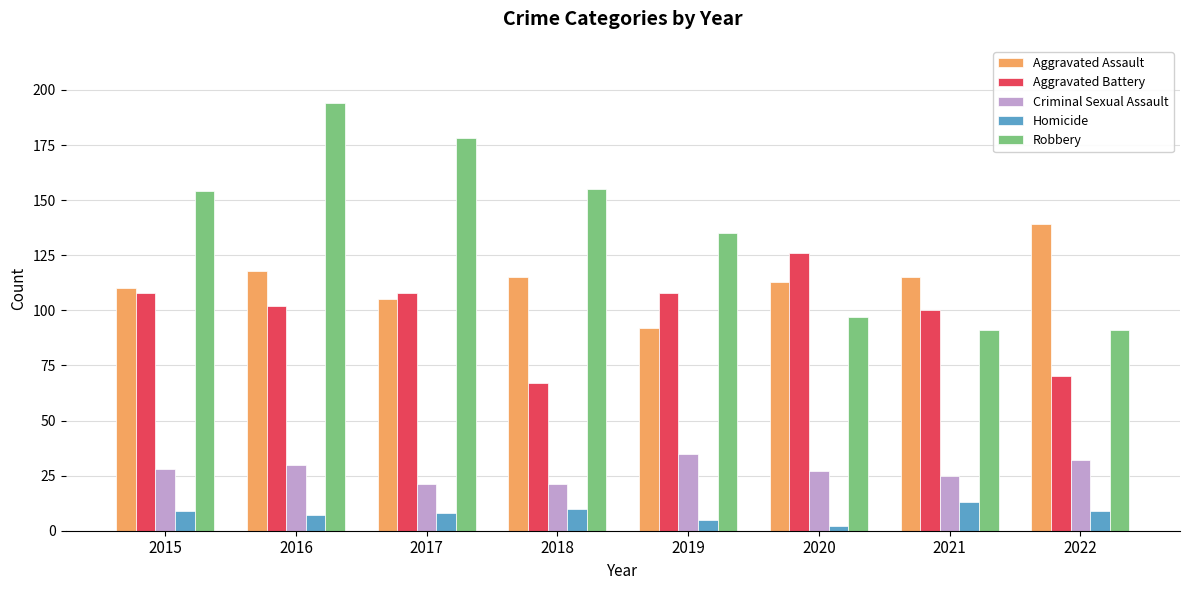

What are all the series names shown in the legend?

Aggravated Assault, Aggravated Battery, Criminal Sexual Assault, Homicide, Robbery